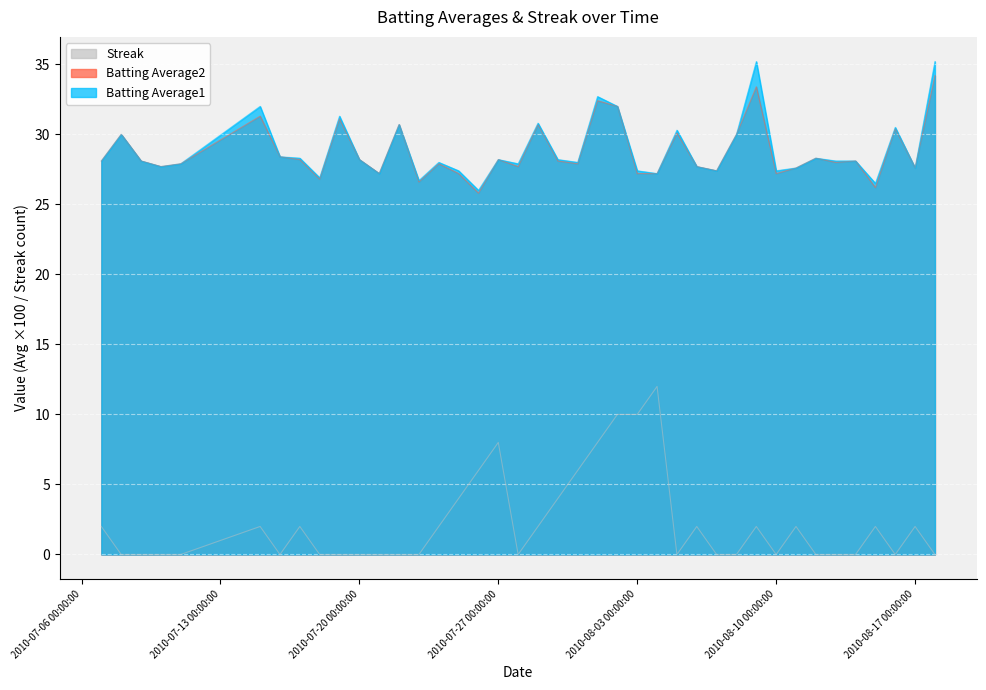

At which label does Batting Average1 reach its peak?

2010-08-09